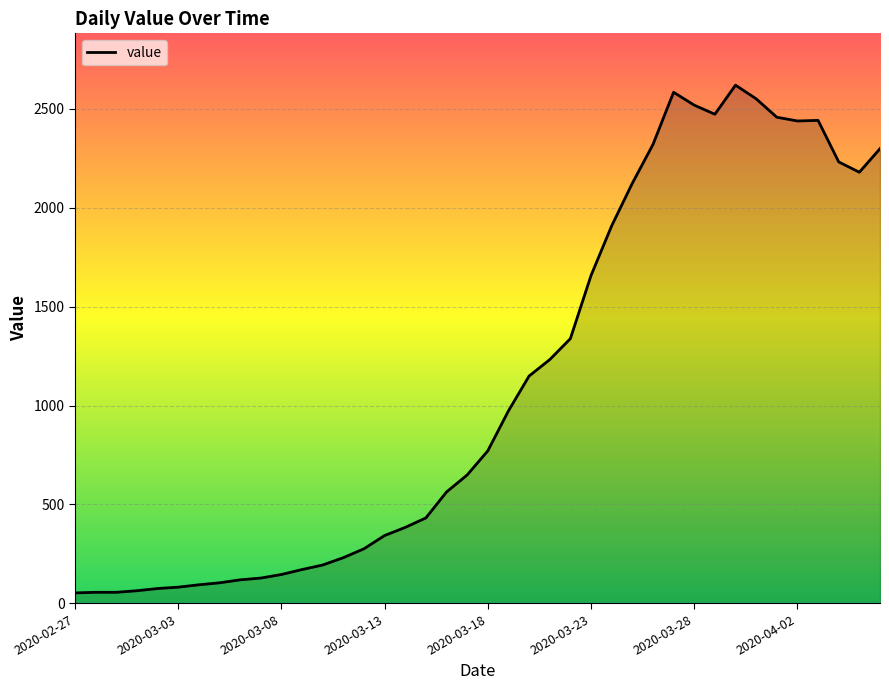

What is the average value?

1112